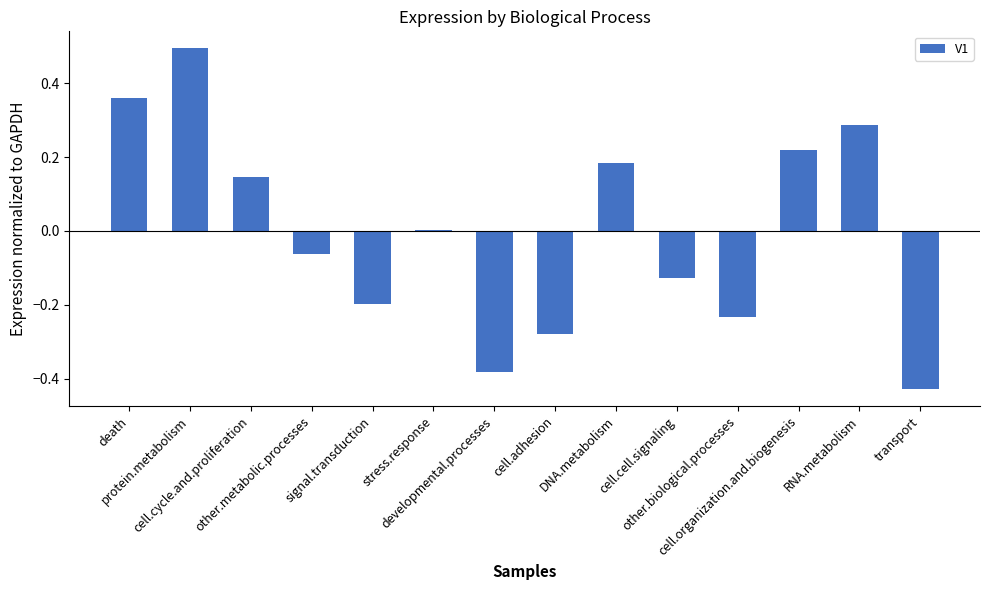

Which label corresponds to the largest value in the chart?

protein.metabolism